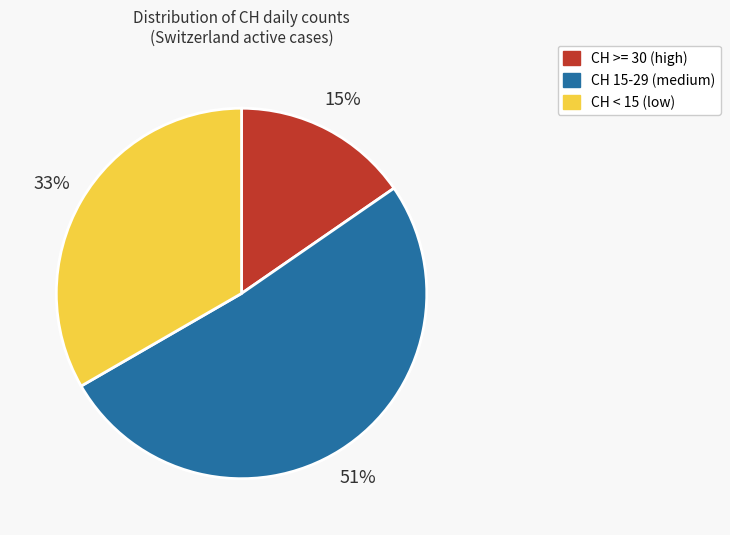

To the nearest percent, what portion does CH >= 30 (high) represent?

15%